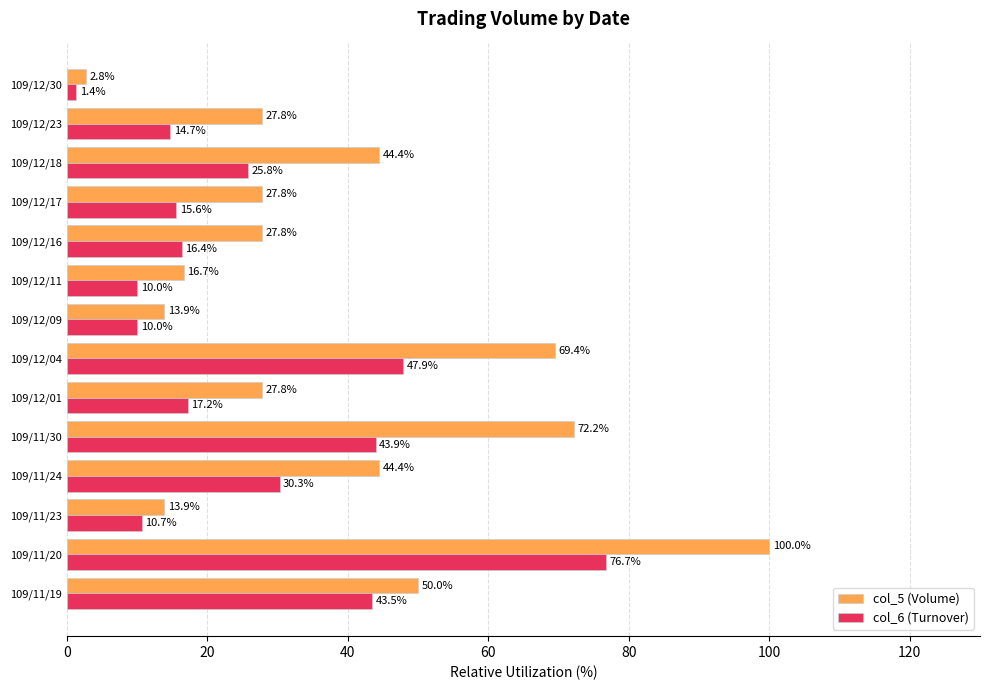

Which series changed the most between 109/11/23 and 109/12/01?

col_5 (Volume)